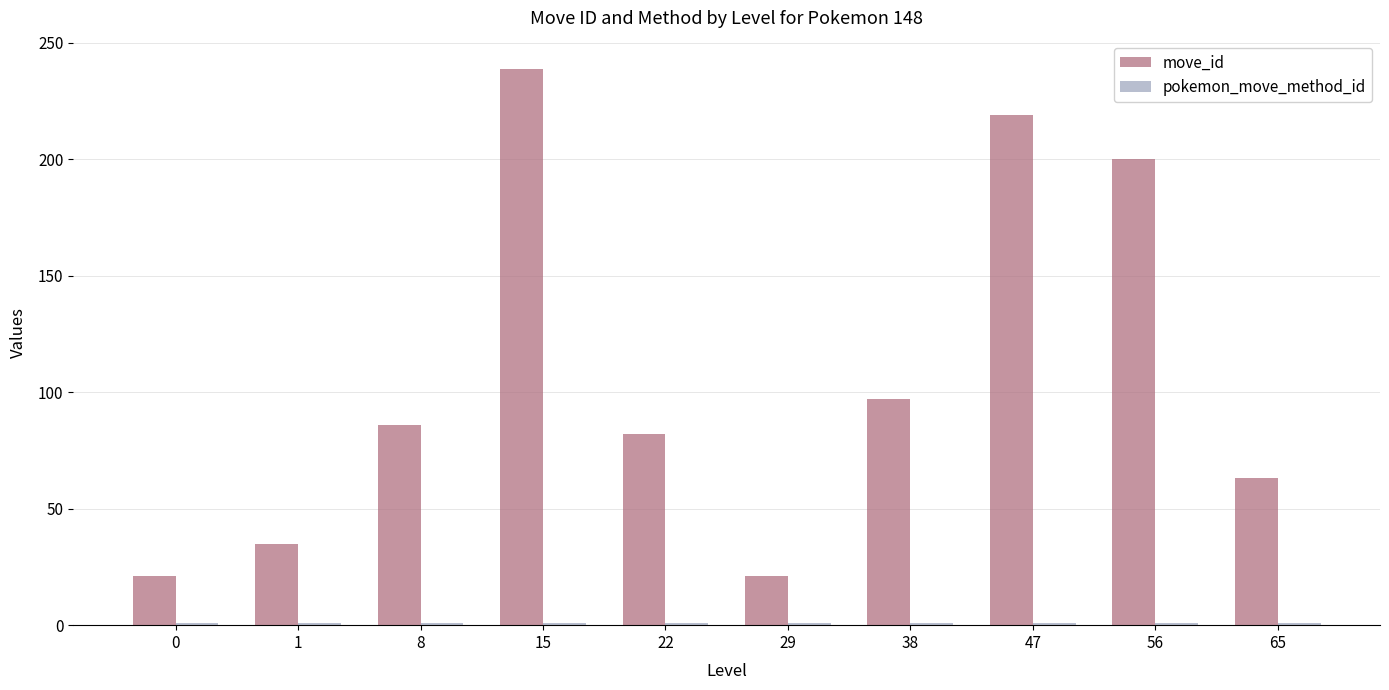

At how many categories does at least one series exceed 153?

3